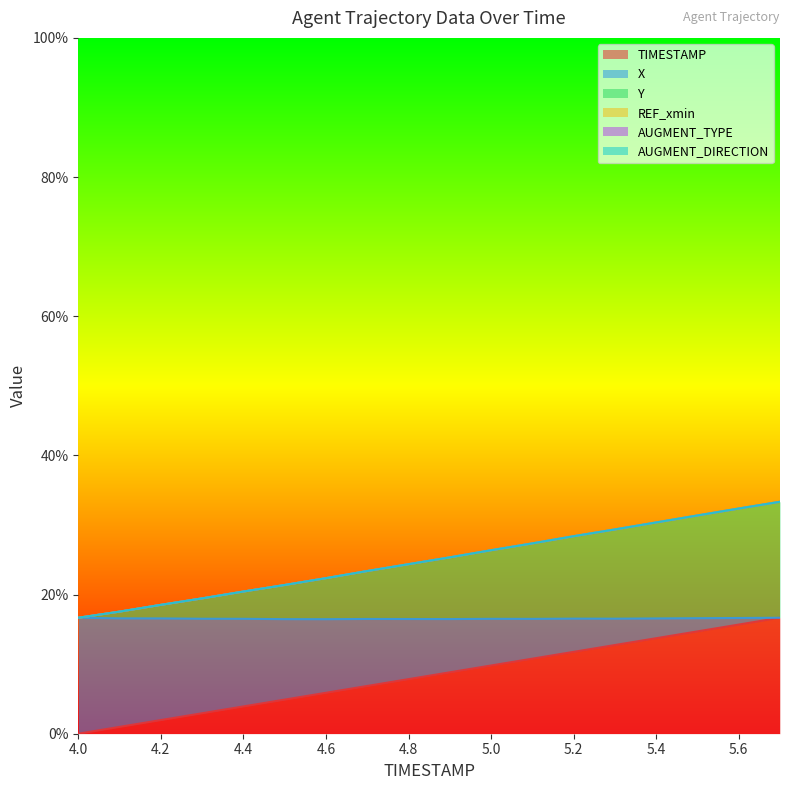

At how many categories does at least one series exceed 29?

5